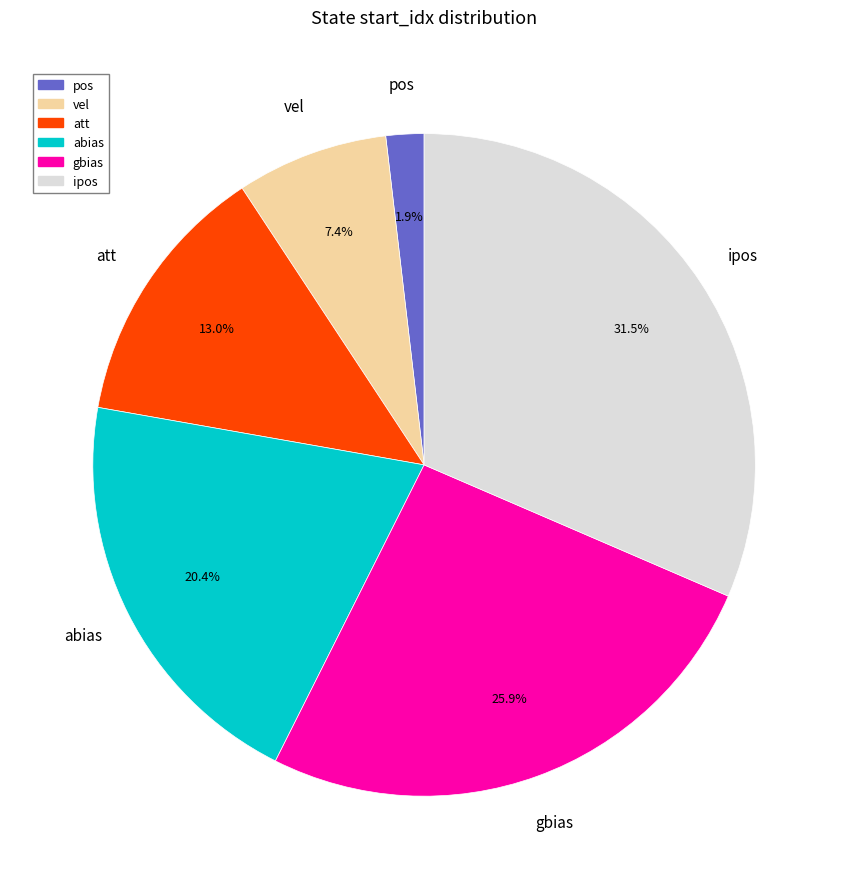

Is there any slice that represents more than half of the pie?

No